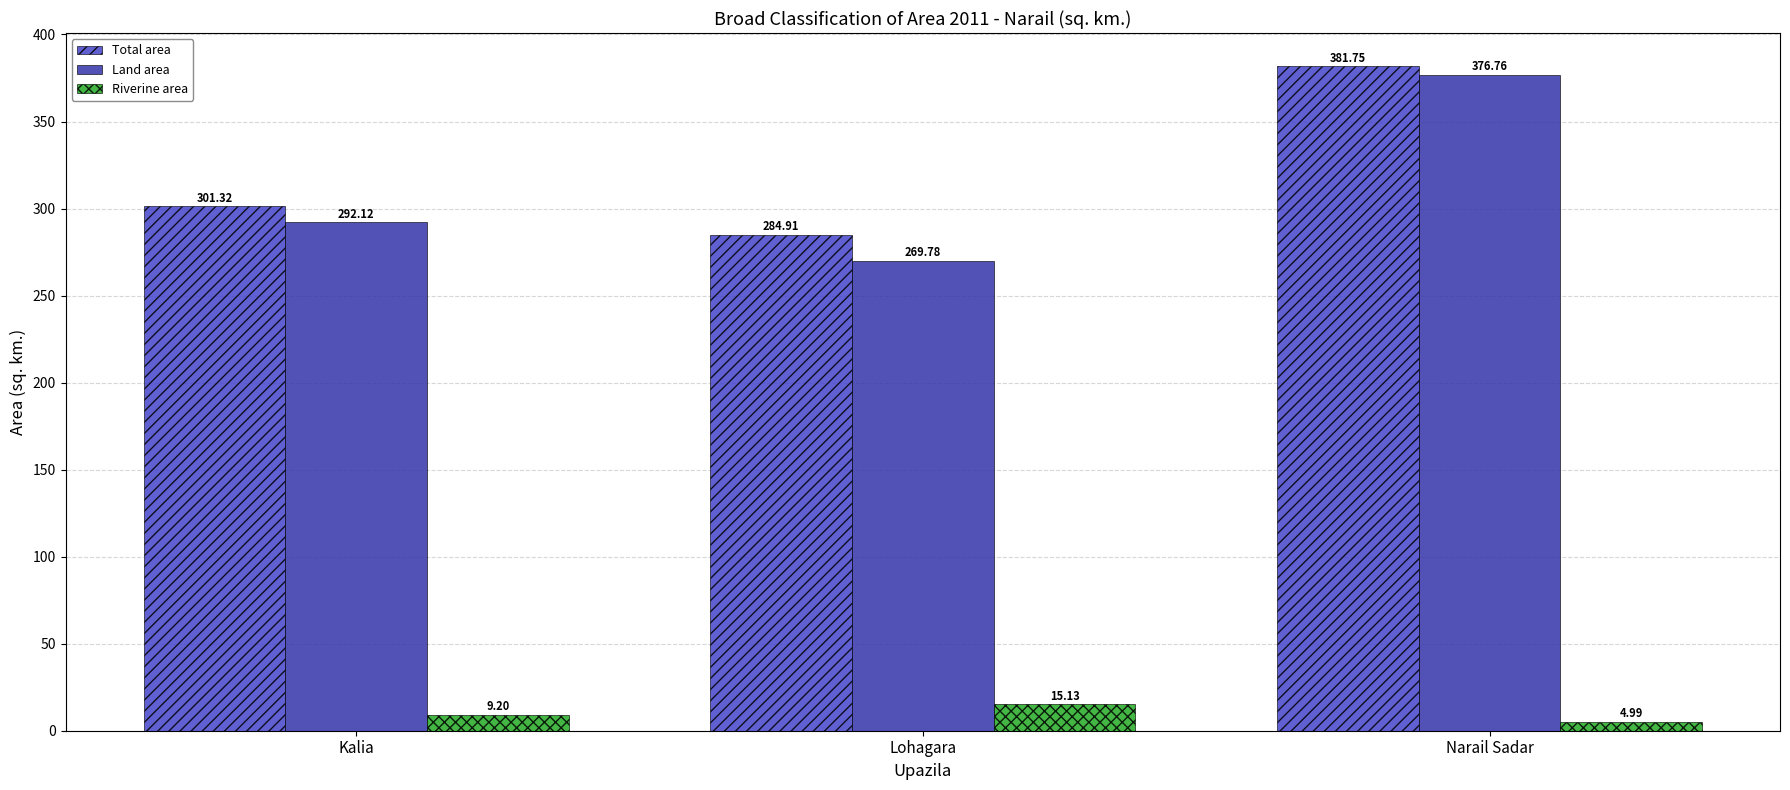

Is it true that Land area equals 292.1 at Kalia?

True